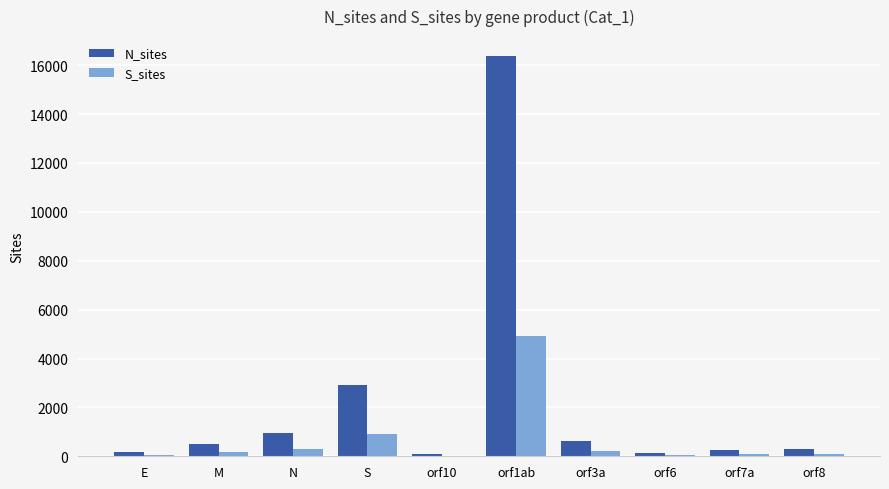

What is the sum of the N_sites values at M and orf10?

590.0